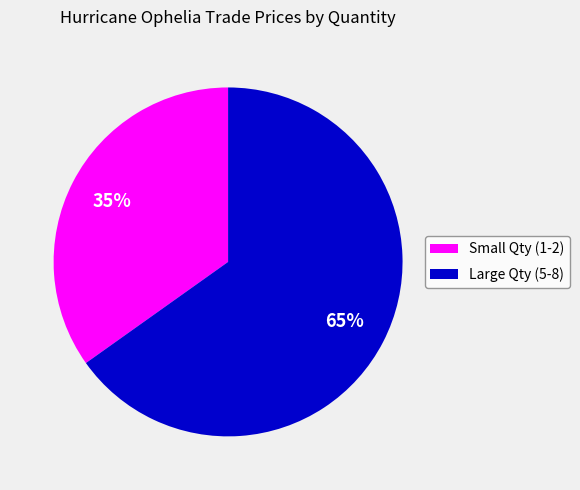

What is the majority slice?

Large Qty (5-8)